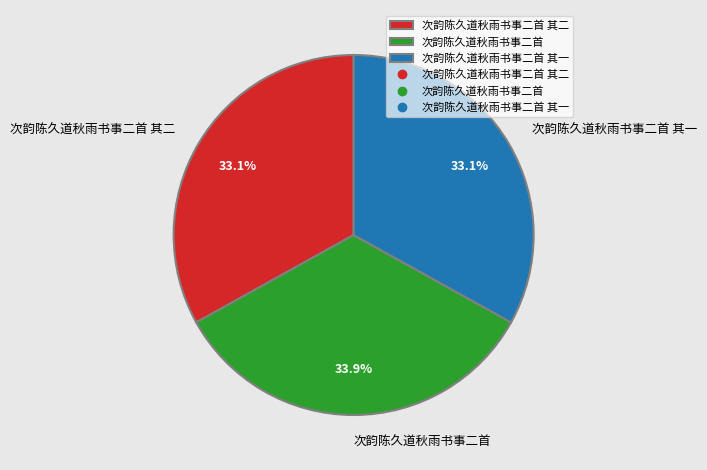

Does 次韵陈久道秋雨书事二首 其一 account for over 50% of the chart?

No